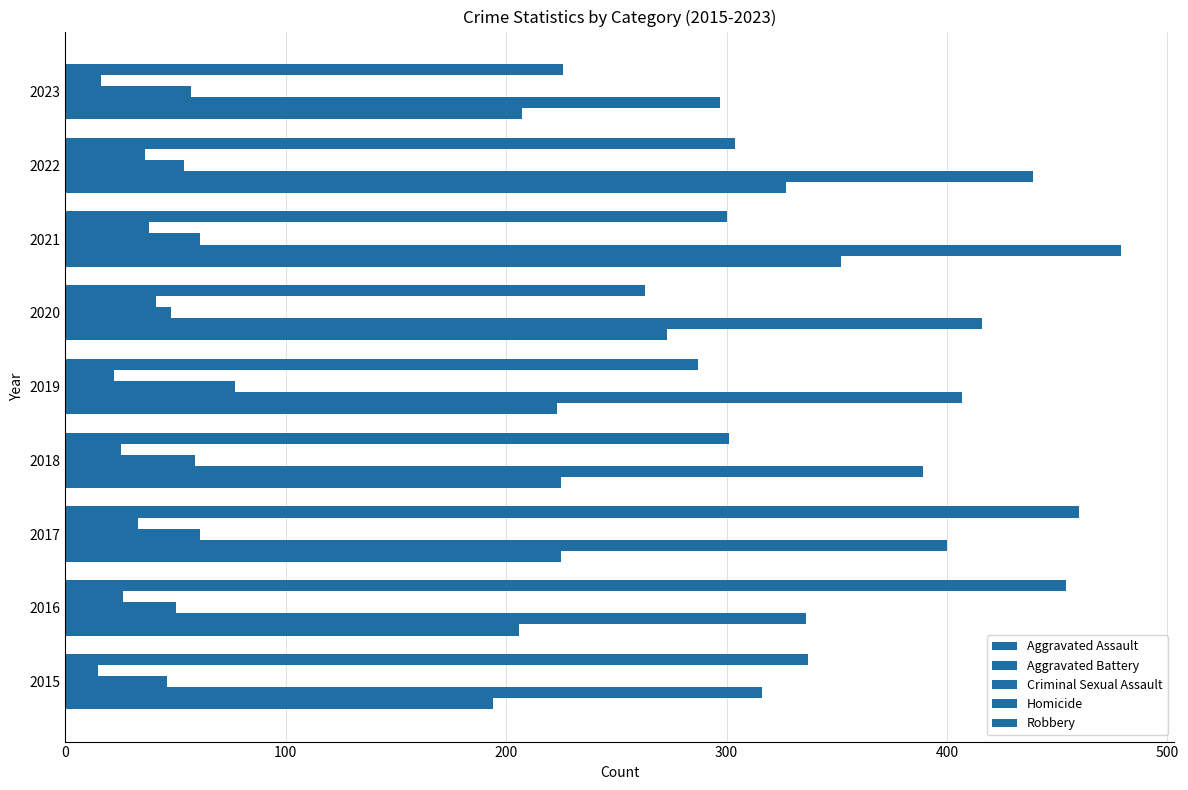

How many data points does each series have?

9